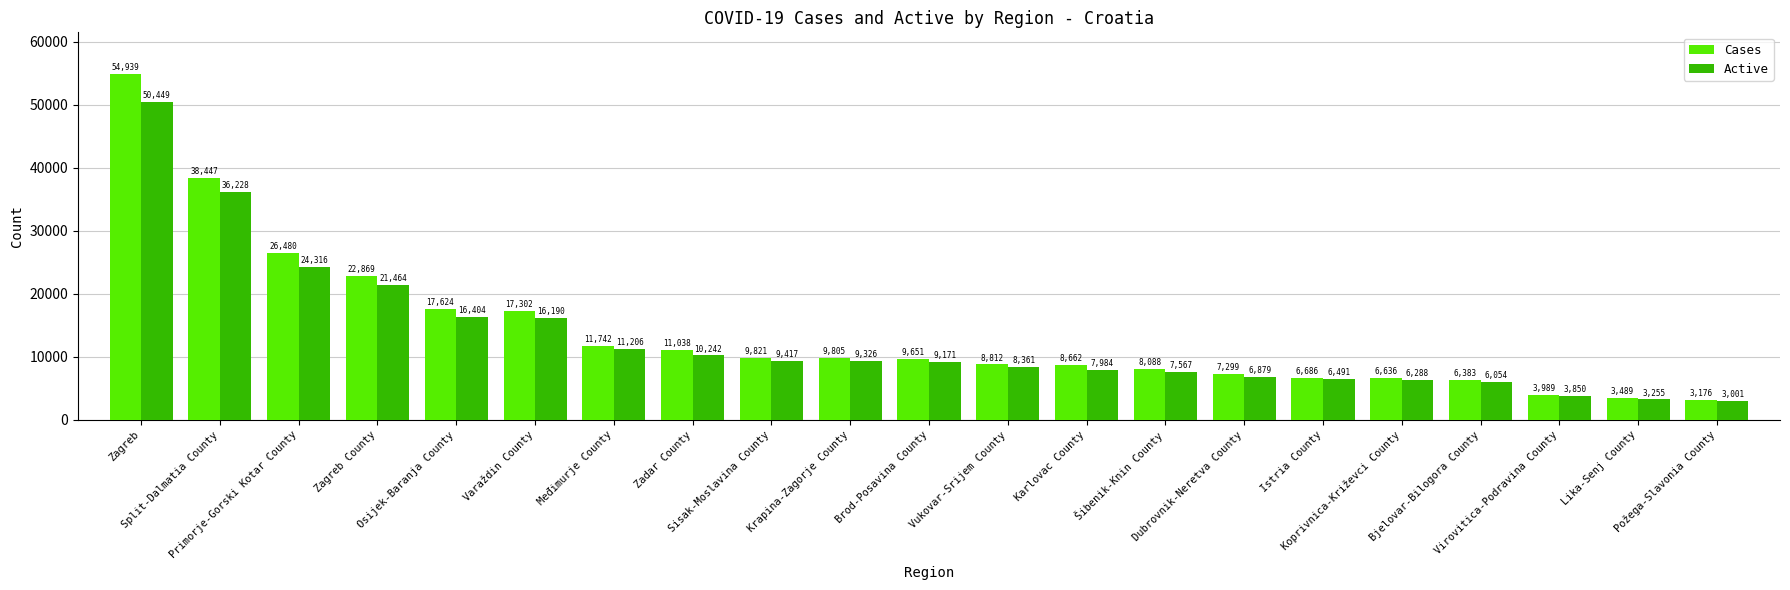

What is the lowest value of the Cases series?

3176